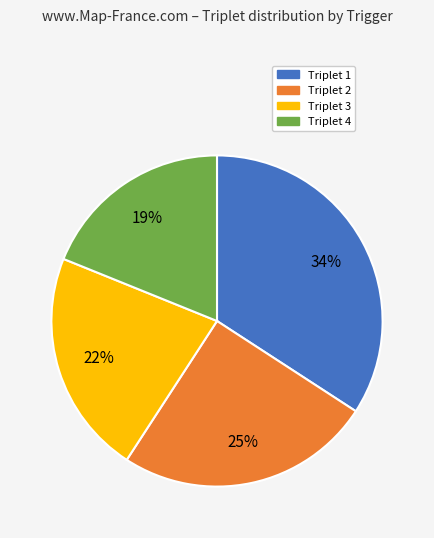

To the nearest percent, what is the difference between the largest and smallest slice percentages?

15%